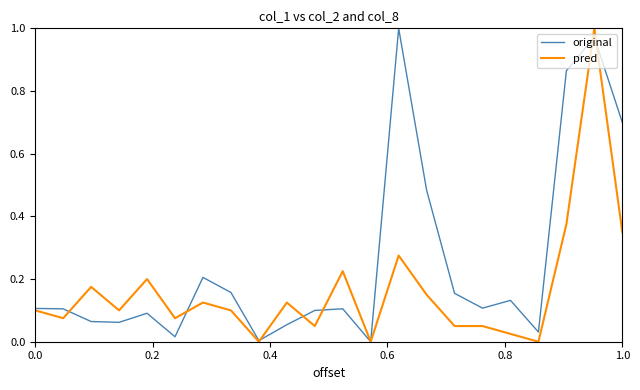

How many lines are shown in the chart?

2